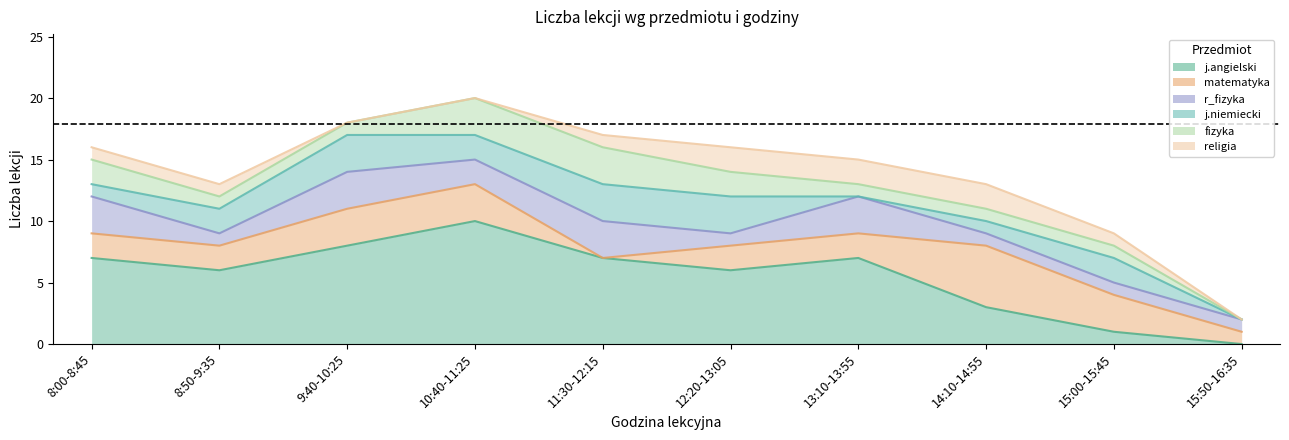

What position from the left is 13:10-13:55?

7